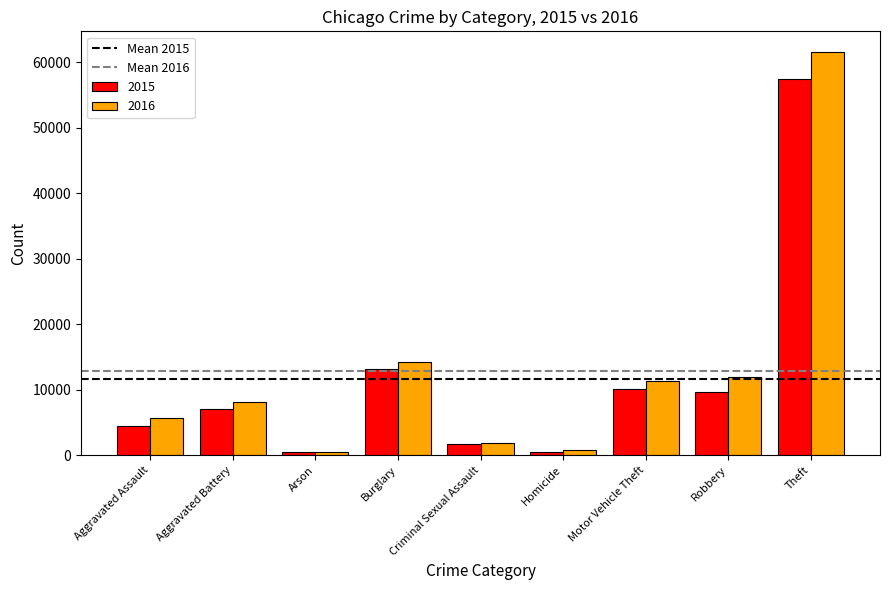

What is the spread (max minus min) of values at Aggravated Assault?

1232